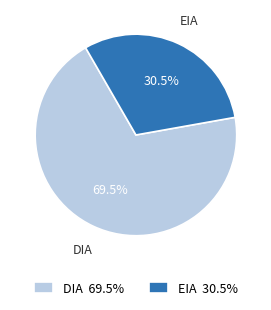

Rank the categories by value from lowest to highest.

EIA, DIA